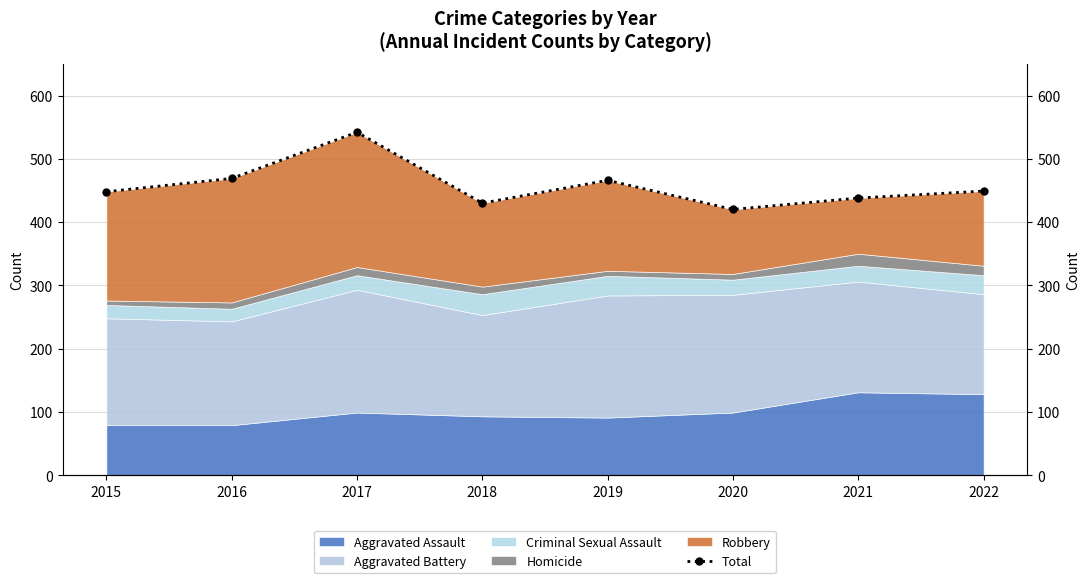

What is the minimum value shown in the chart?

420